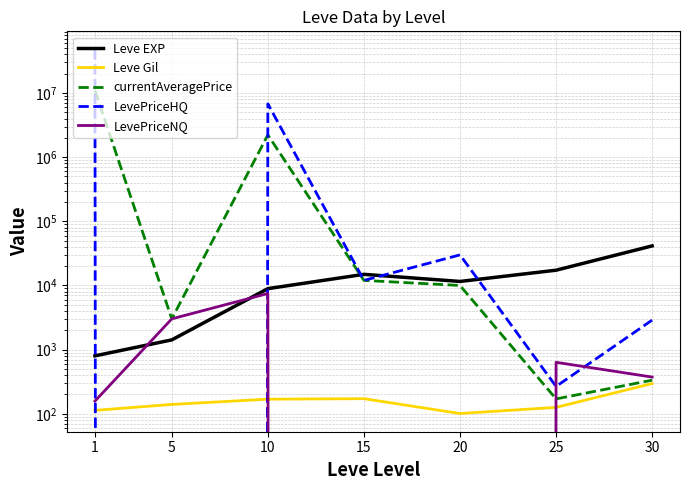

What is the value of the LevePriceNQ point at the 2nd from the left?

3020.3